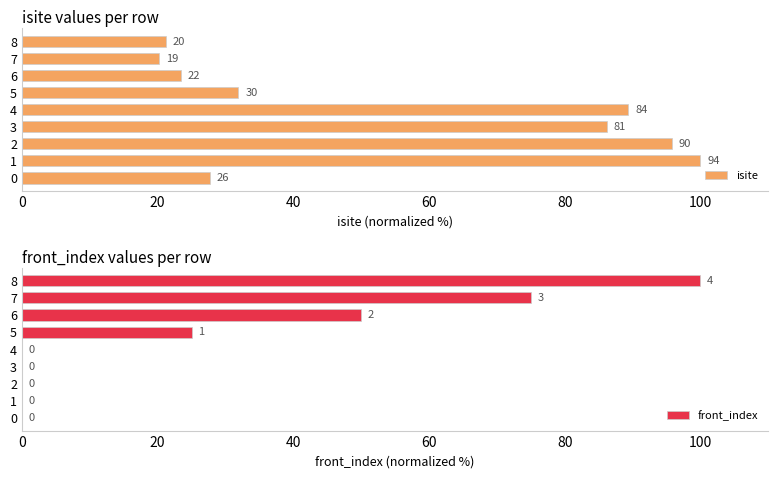

What are all the series names shown in the legend?

isite, front_index